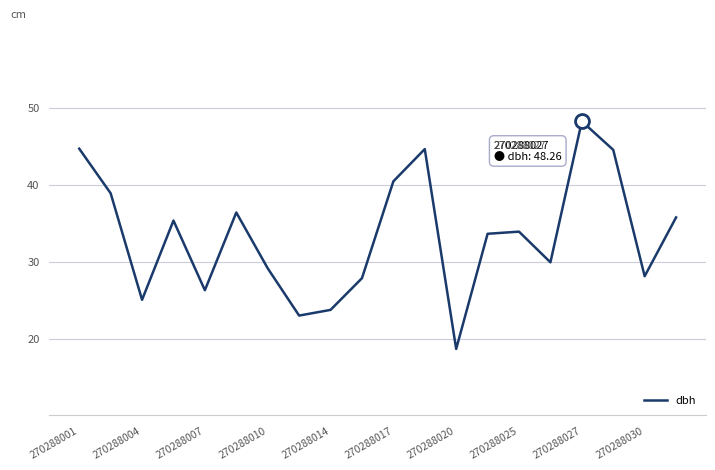

What is the greatest value displayed?

48.3